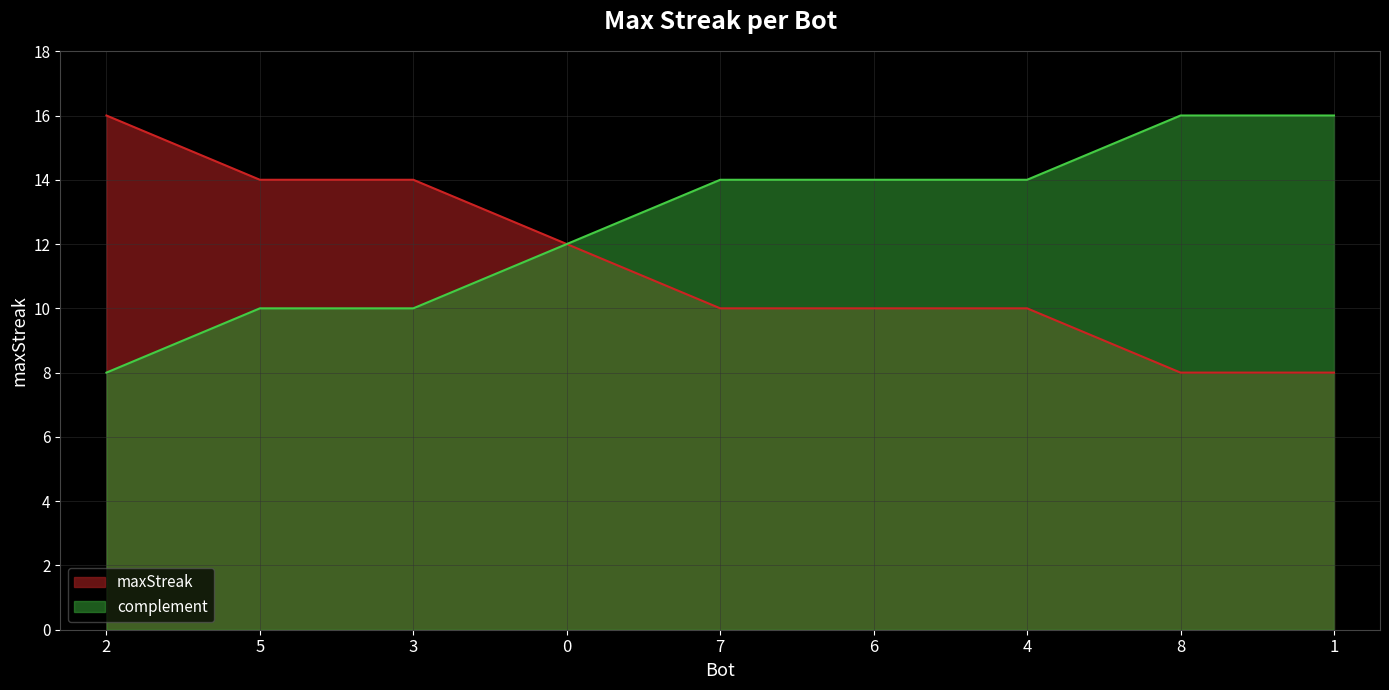

What is the label of the 8th point from the right?

5